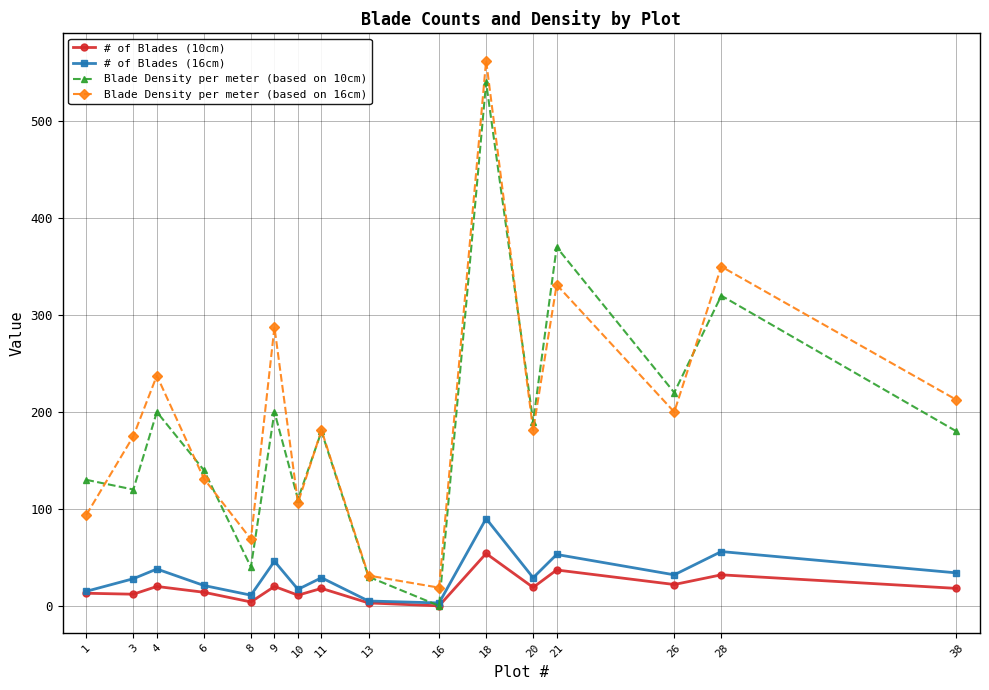

True or false: # of Blades (10cm) and Blade Density per meter (based on 16cm) cross at least once.

False